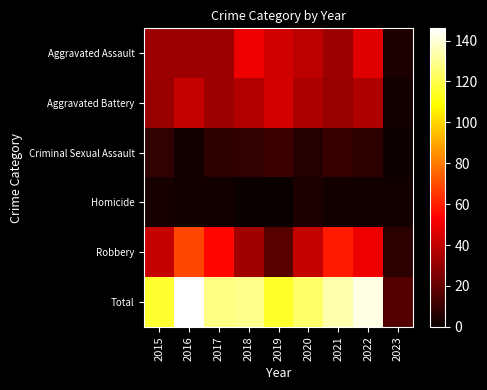

At how many categories does at least one series exceed 84?

8